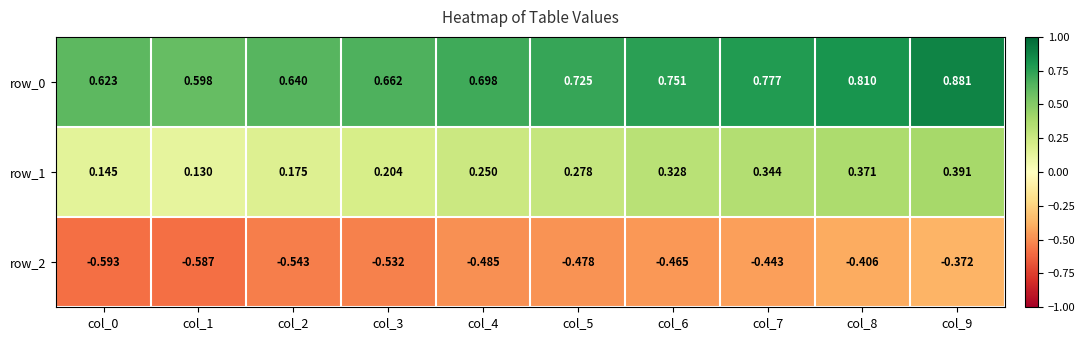

List the series in order of their overall mean, lowest first.

row_2, row_1, row_0